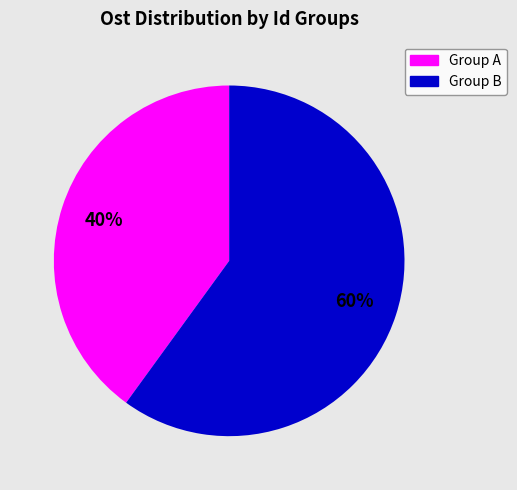

To the nearest percent, what is the average slice percentage?

50%